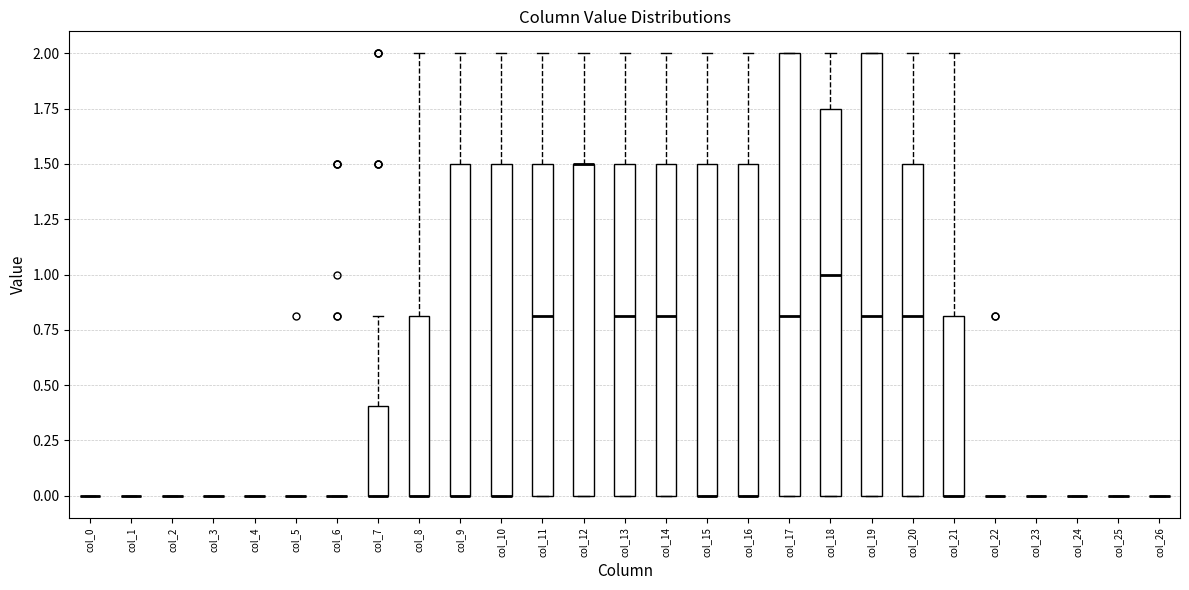

Reading left to right, transcribe this box plot: for each box, give where its median line is, the range the box spans, and where its two whiskers end, as read against the y-axis. The values are not printed on the chart, so give them approximately, as read against the axis.

col_0: box collapsed to a line at 0.00, whiskers 0.00 to 0.00
col_1: box collapsed to a line at 0.00, whiskers 0.00 to 0.00
col_2: box collapsed to a line at 0.00, whiskers 0.00 to 0.00
col_3: box collapsed to a line at 0.00, whiskers 0.00 to 0.00
col_4: box collapsed to a line at 0.00, whiskers 0.00 to 0.00
col_5: box collapsed to a line at 0.00, whiskers 0.00 to 0.00
col_6: box collapsed to a line at 0.00, whiskers 0.00 to 0.00
col_7: median 0.00 (drawn on the box's lower edge), box 0.00 to 0.40, whiskers 0.00 to 0.80
col_8: median 0.00 (drawn on the box's lower edge), box 0.00 to 0.80, whiskers 0.00 to 2.00
col_9: median 0.00 (drawn on the box's lower edge), box 0.00 to 1.50, whiskers 0.00 to 2.00
col_10: median 0.00 (drawn on the box's lower edge), box 0.00 to 1.50, whiskers 0.00 to 2.00
col_11: median 0.80, box 0.00 to 1.50, whiskers 0.00 to 2.00
col_12: median 1.50 (drawn on the box's upper edge), box 0.00 to 1.50, whiskers 0.00 to 2.00
col_13: median 0.80, box 0.00 to 1.50, whiskers 0.00 to 2.00
col_14: median 0.80, box 0.00 to 1.50, whiskers 0.00 to 2.00
col_15: median 0.00 (drawn on the box's lower edge), box 0.00 to 1.50, whiskers 0.00 to 2.00
col_16: median 0.00 (drawn on the box's lower edge), box 0.00 to 1.50, whiskers 0.00 to 2.00
col_17: median 0.80, box 0.00 to 2.00, whiskers 0.00 to 2.00
col_18: median 1.00, box 0.00 to 1.75, whiskers 0.00 to 2.00
col_19: median 0.80, box 0.00 to 2.00, whiskers 0.00 to 2.00
col_20: median 0.80, box 0.00 to 1.50, whiskers 0.00 to 2.00
col_21: median 0.00 (drawn on the box's lower edge), box 0.00 to 0.80, whiskers 0.00 to 2.00
col_22: box collapsed to a line at 0.00, whiskers 0.00 to 0.00
col_23: box collapsed to a line at 0.00, whiskers 0.00 to 0.00
col_24: box collapsed to a line at 0.00, whiskers 0.00 to 0.00
col_25: box collapsed to a line at 0.00, whiskers 0.00 to 0.00
col_26: box collapsed to a line at 0.00, whiskers 0.00 to 0.00